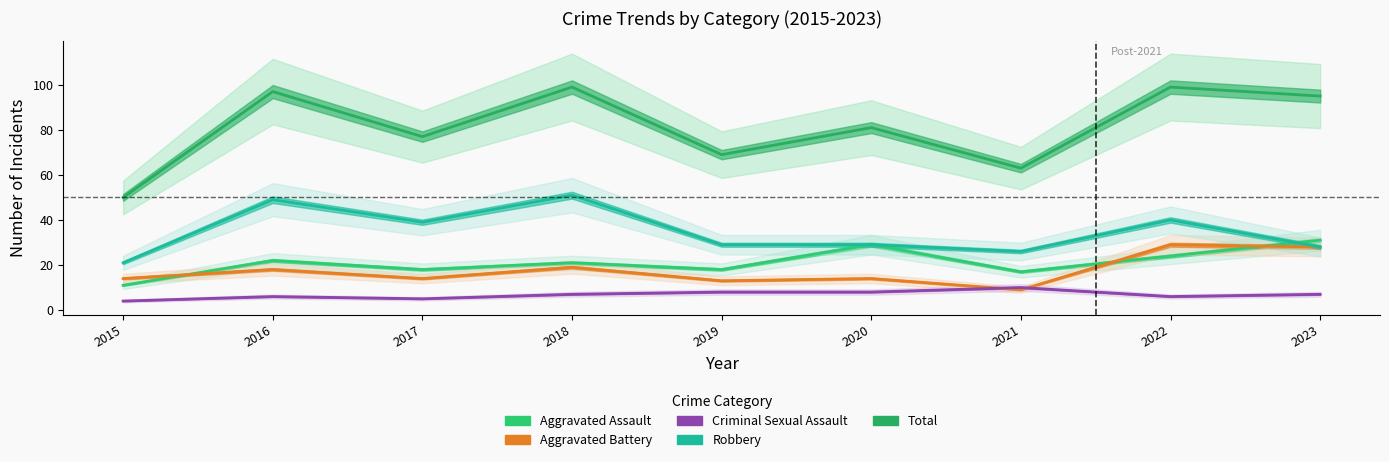

In Total, how many points are lower than both neighbors (excluding endpoints)?

3